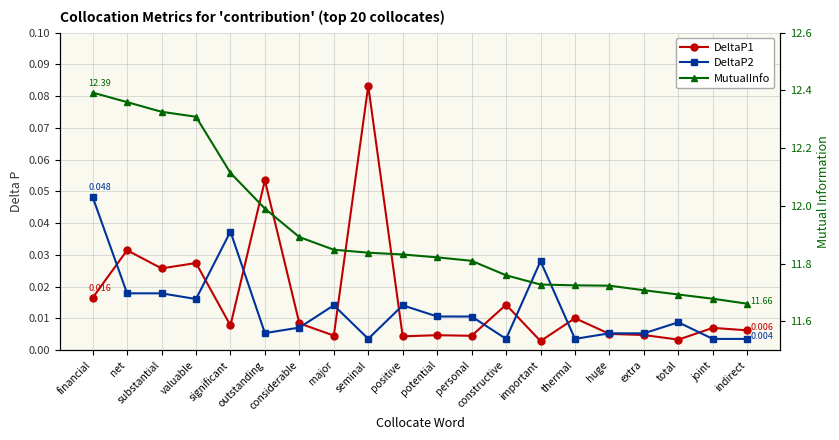

Reading right to left, transcribe all the data shown in this chart.

DeltaP1: 0.0	0.0	0.0	0.0	0.0	0.0	0.0	0.0	0.0	0.0	0.0	0.1	0.0	0.0	0.1	0.0	0.0	0.0	0.0	0.0
DeltaP2: 0.0	0.0	0.0	0.0	0.0	0.0	0.0	0.0	0.0	0.0	0.0	0.0	0.0	0.0	0.0	0.0	0.0	0.0	0.0	0.0
MutualInfo: 11.7	11.7	11.7	11.7	11.7	11.7	11.7	11.8	11.8	11.8	11.8	11.8	11.8	11.9	12.0	12.1	12.3	12.3	12.4	12.4